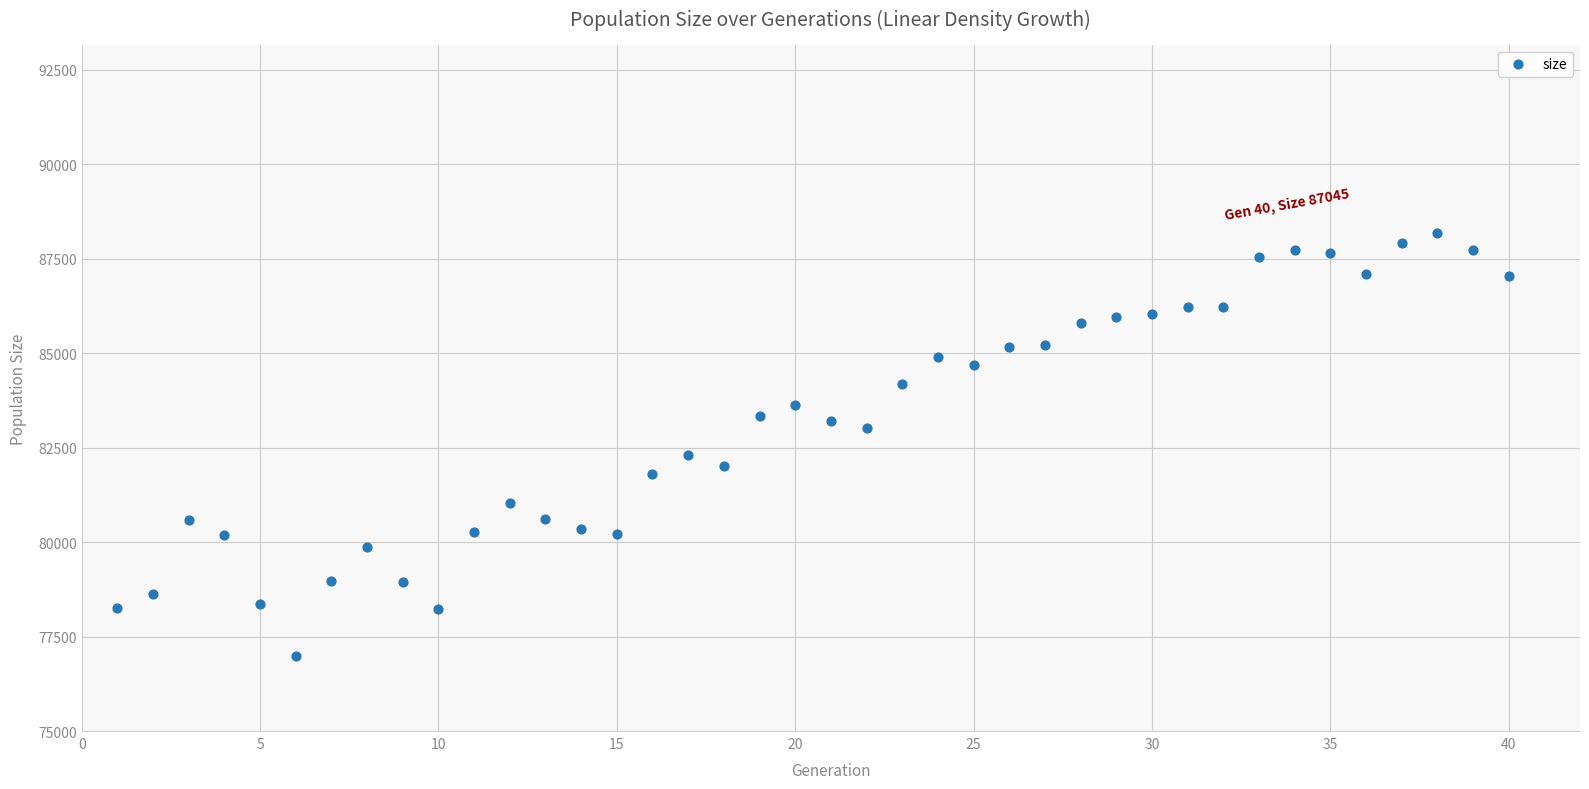

What Y value in the scatter plot is closest to 82572?

82302